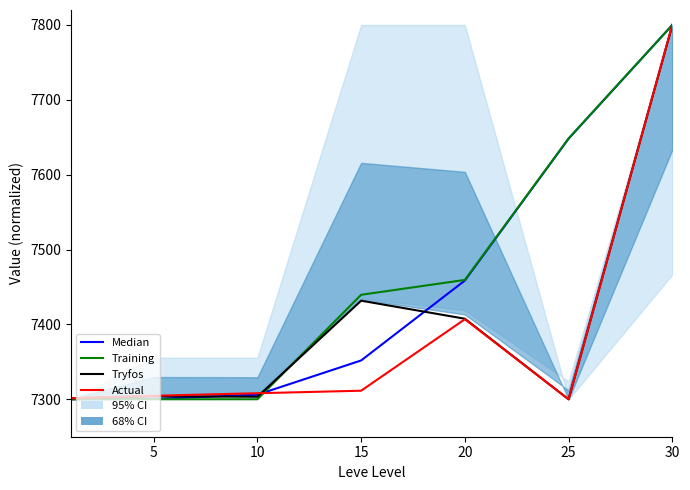

How many data points in Tryfos are less than 7303?

2